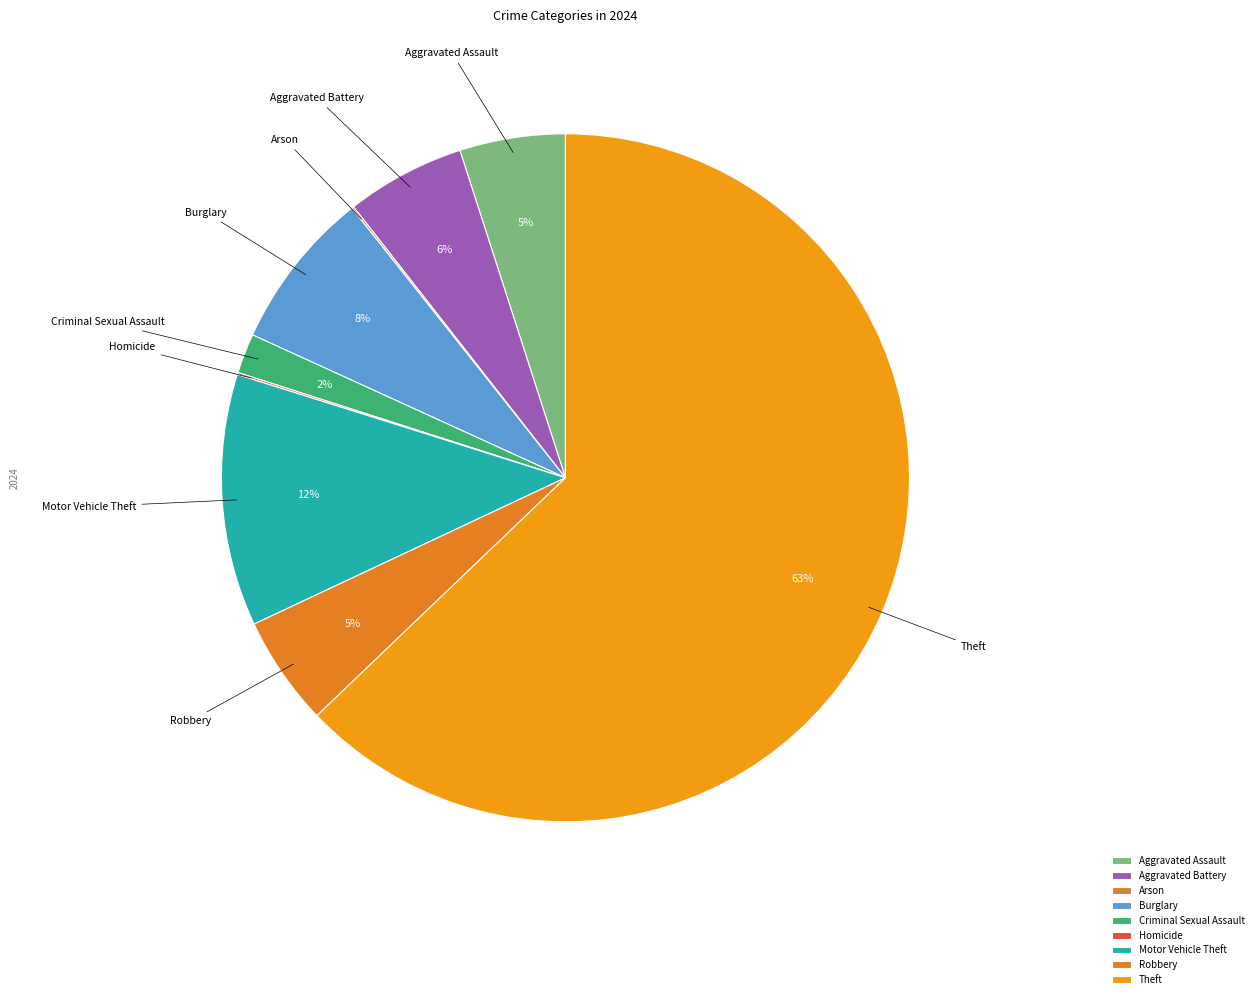

True or false: Robbery accounts for 5% of the total.

True